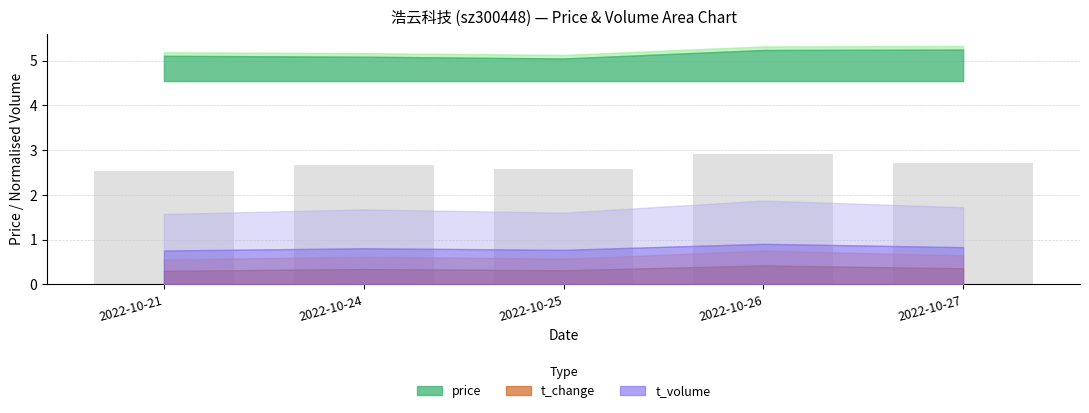

What is the maximum value shown in the chart?

2.9